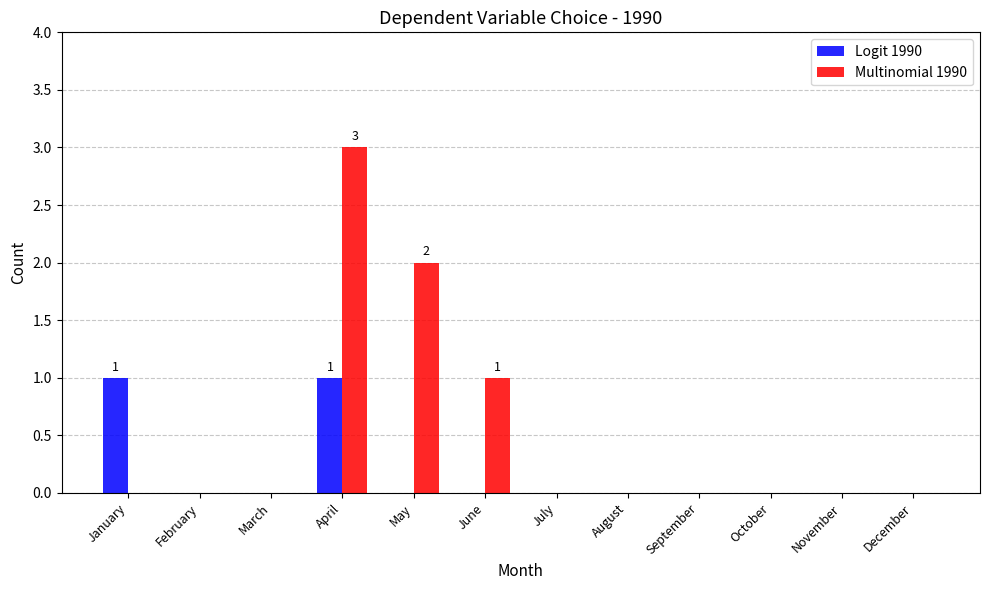

What is the highest value of the Multinomial 1990 series?

3